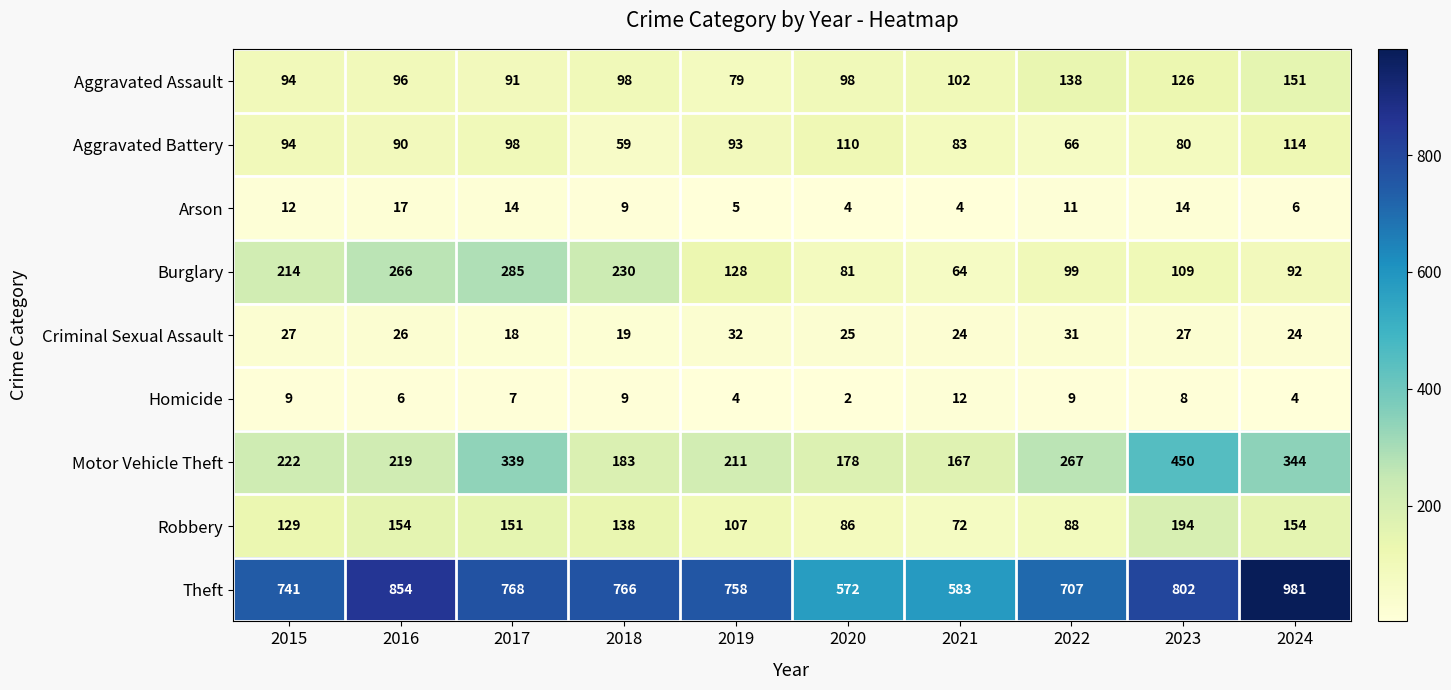

At which category is the sum across all series the highest?

2024